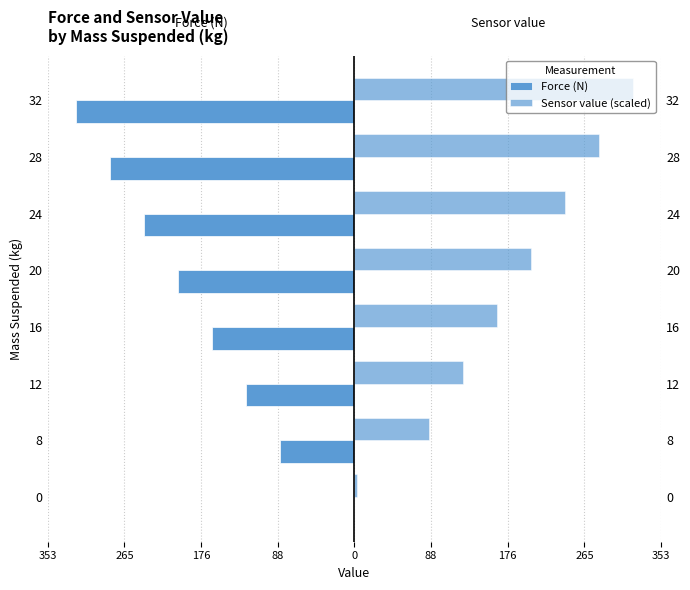

Which series has the largest total across all categories?

Sensor value (scaled)